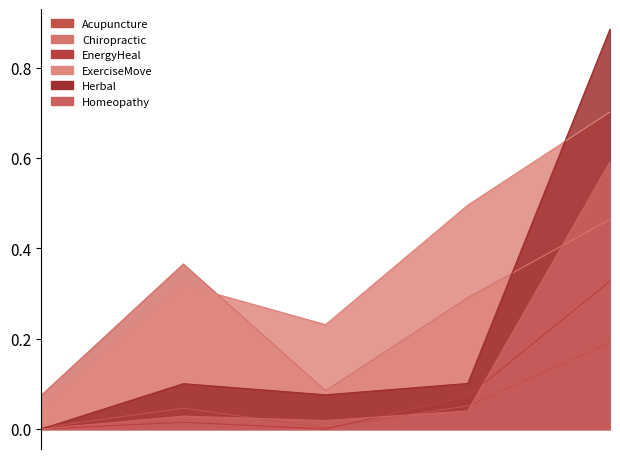

What is the difference between the Chiropractic values at 2 and 4?

0.4